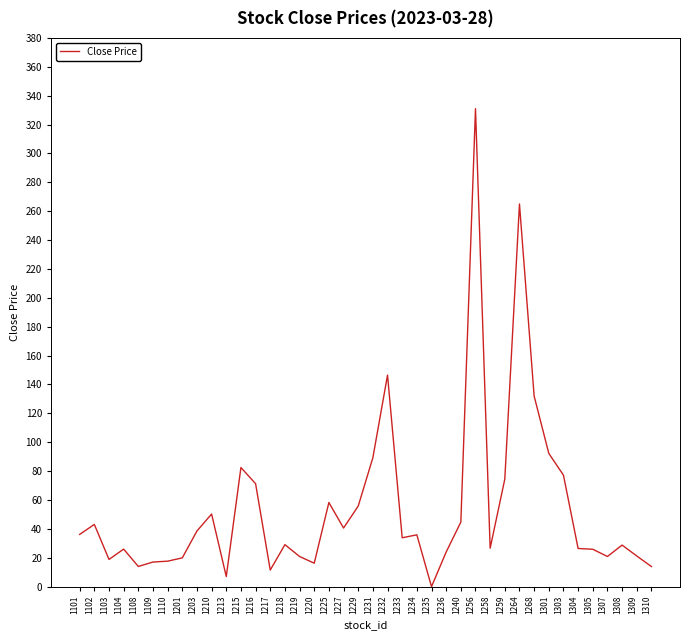

At which label is the value closest to 165?

1232